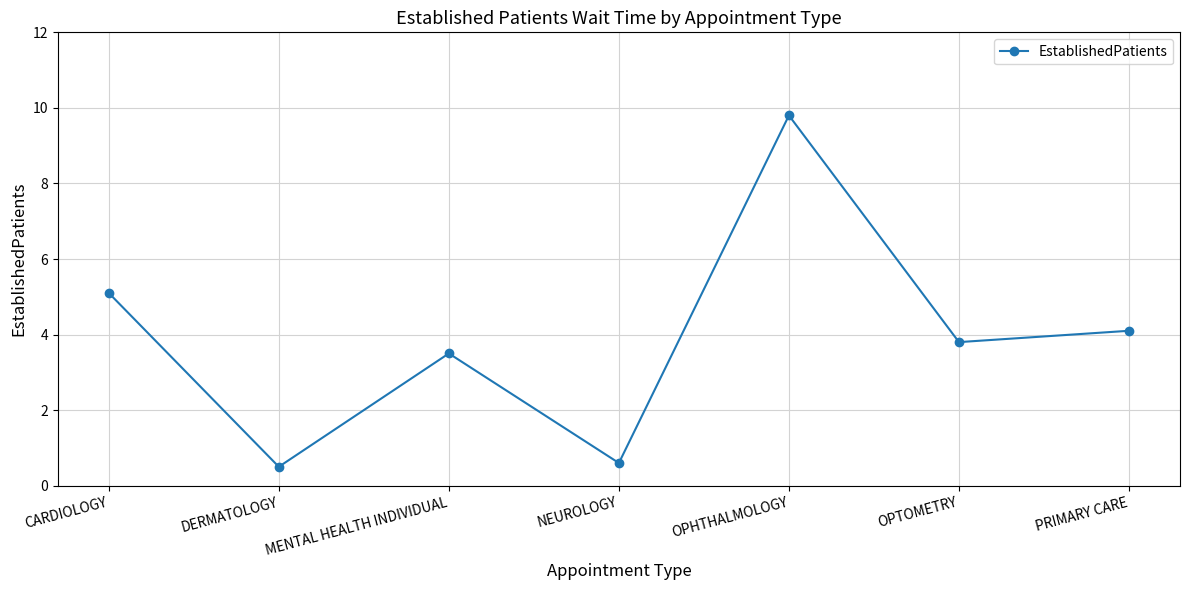

What is the sum of the values at OPTOMETRY and NEUROLOGY?

4.4